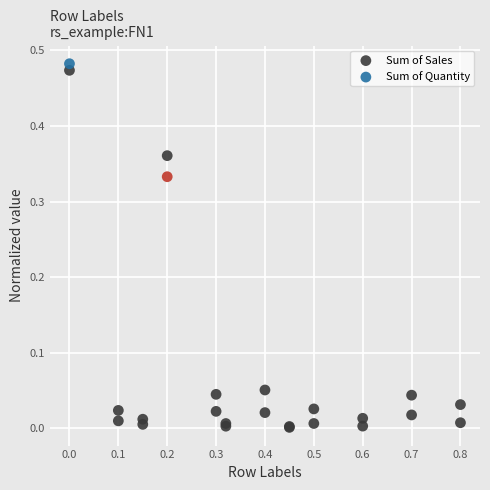

Which series has the widest spread of Y values?

Sum of Quantity